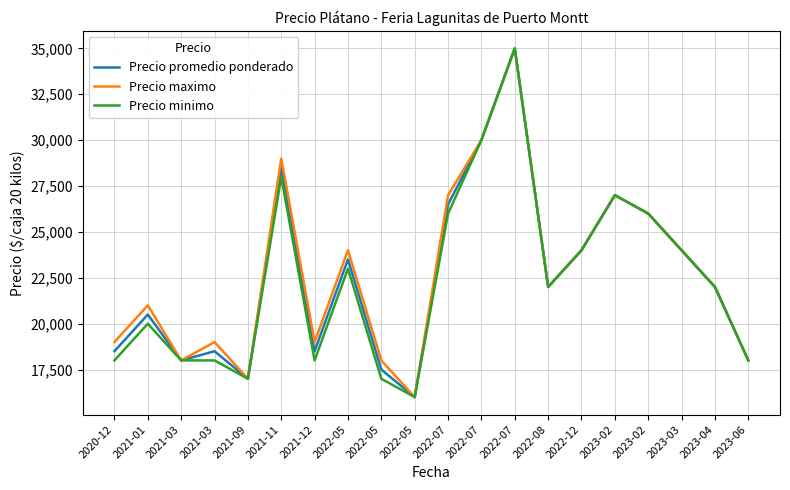

How many lines are shown in the chart?

3